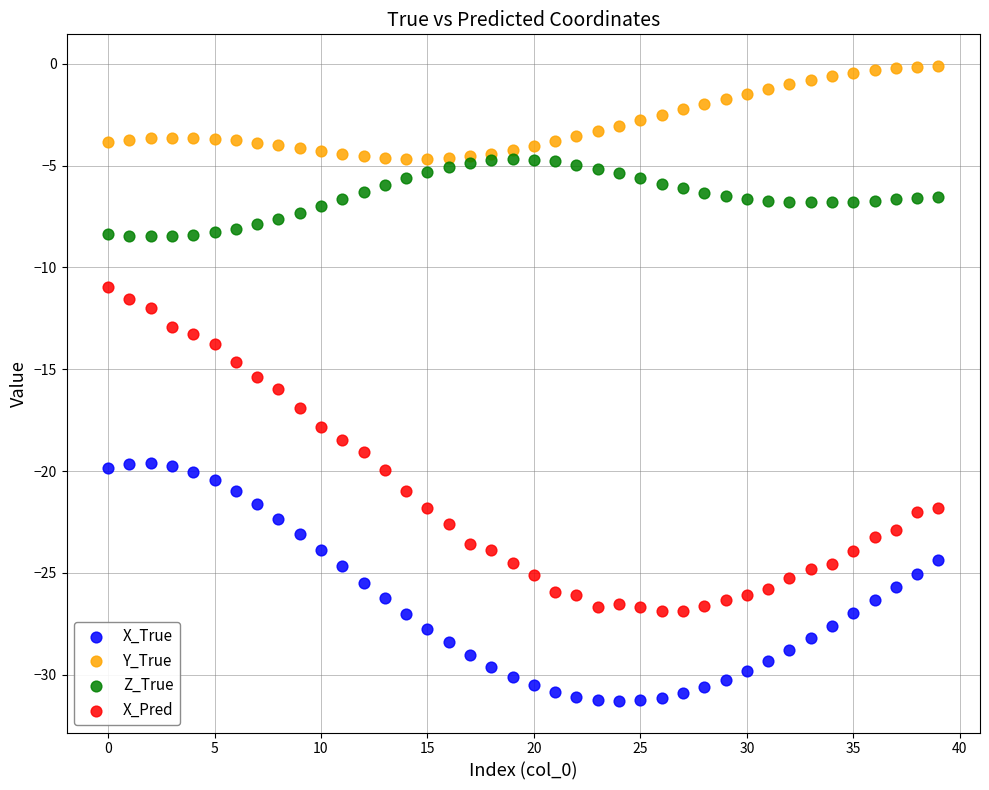

Which series contains the highest Y value?

Y_True